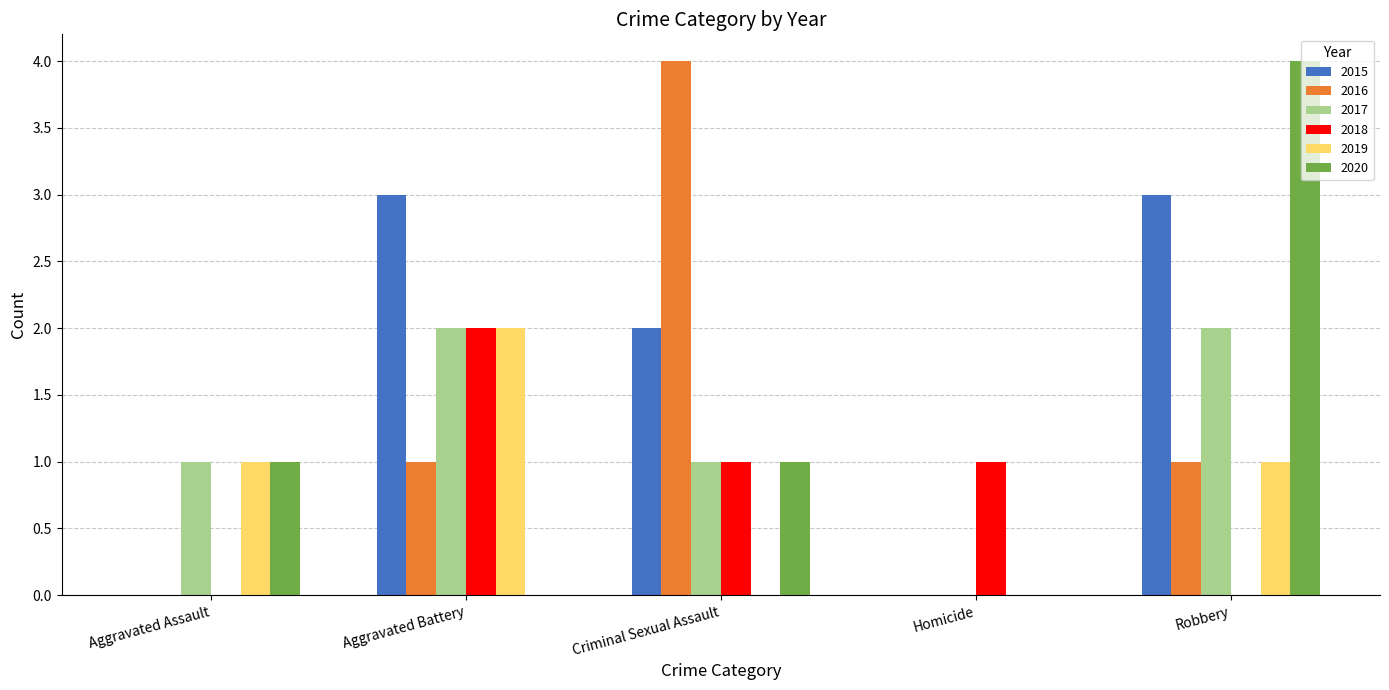

How many distinct data groups are displayed?

6